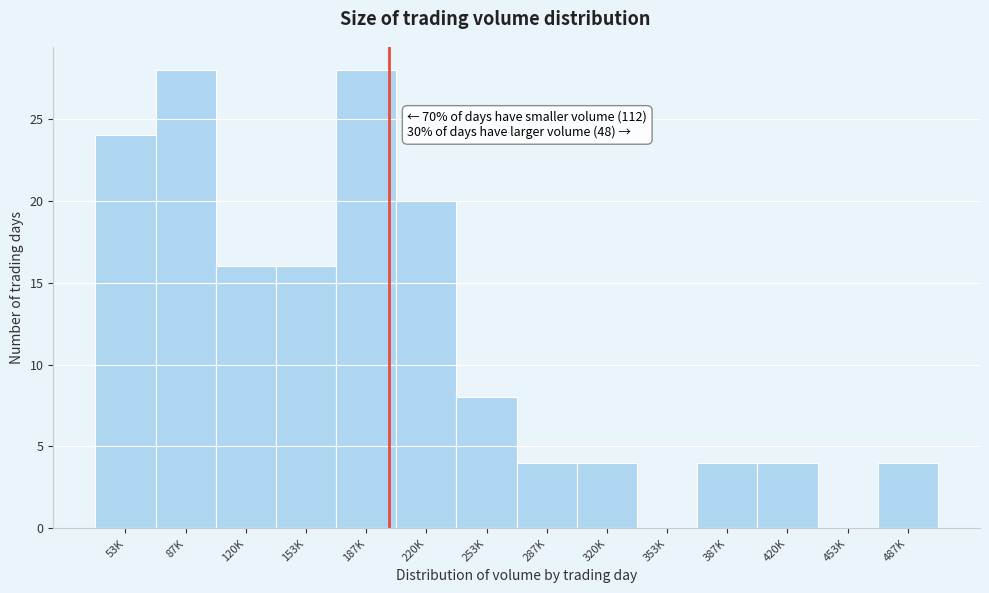

Reading left to right, extract all data points from this chart.

53K=24	87K=28	120K=16	153K=16	187K=28	220K=20	253K=8	287K=4	320K=4	353K=0	387K=4	420K=4	453K=0	487K=4